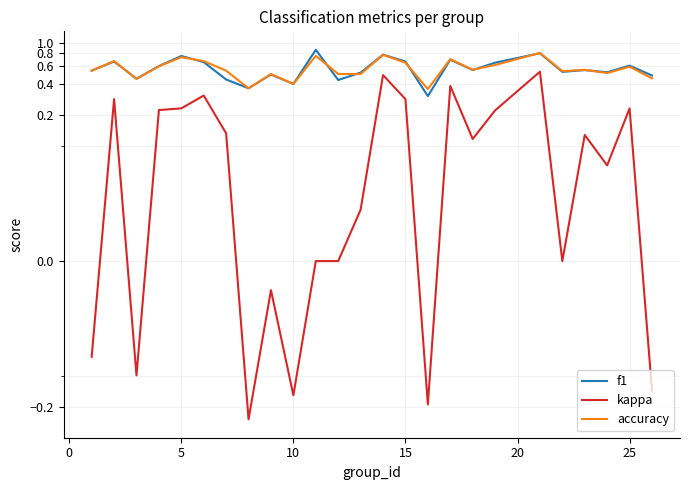

How many values in kappa are above zero?

15